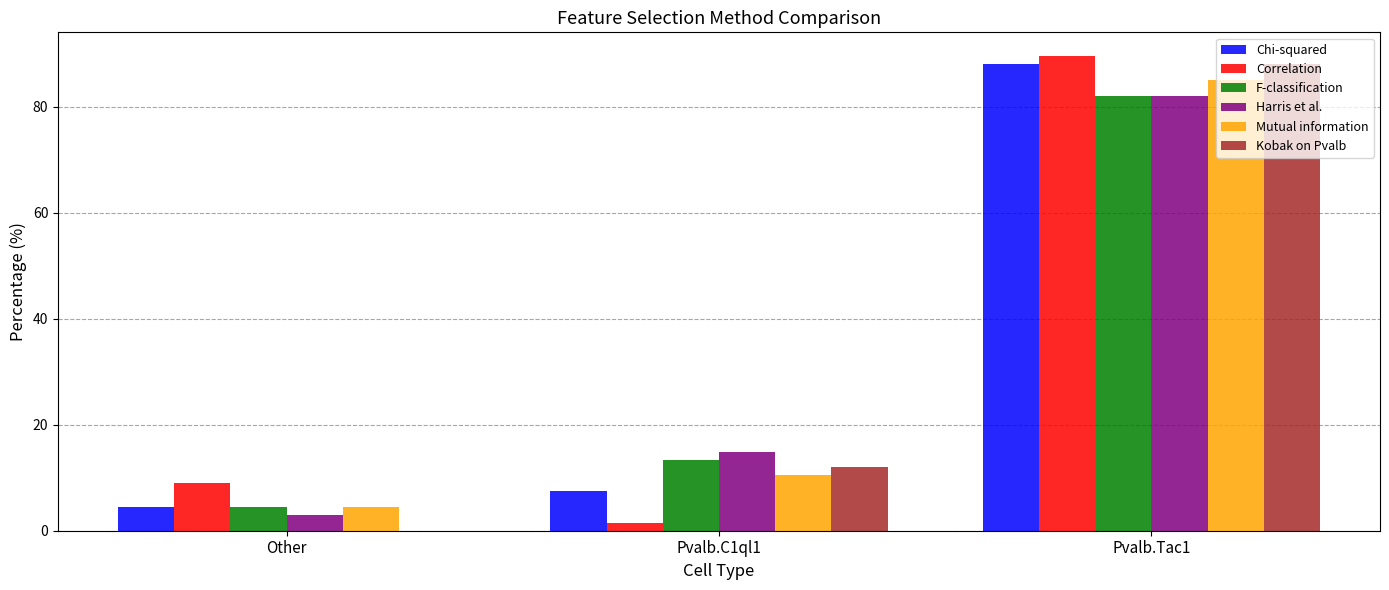

Is it true that F-classification equals 7.7 at Other?

False